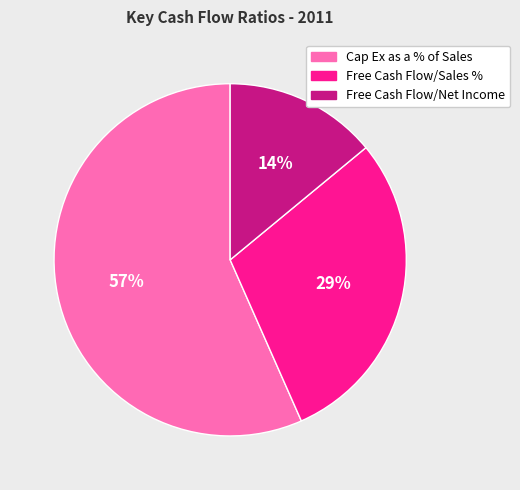

To the nearest percent, what percentage of the pie is Free Cash Flow/Sales %?

29%